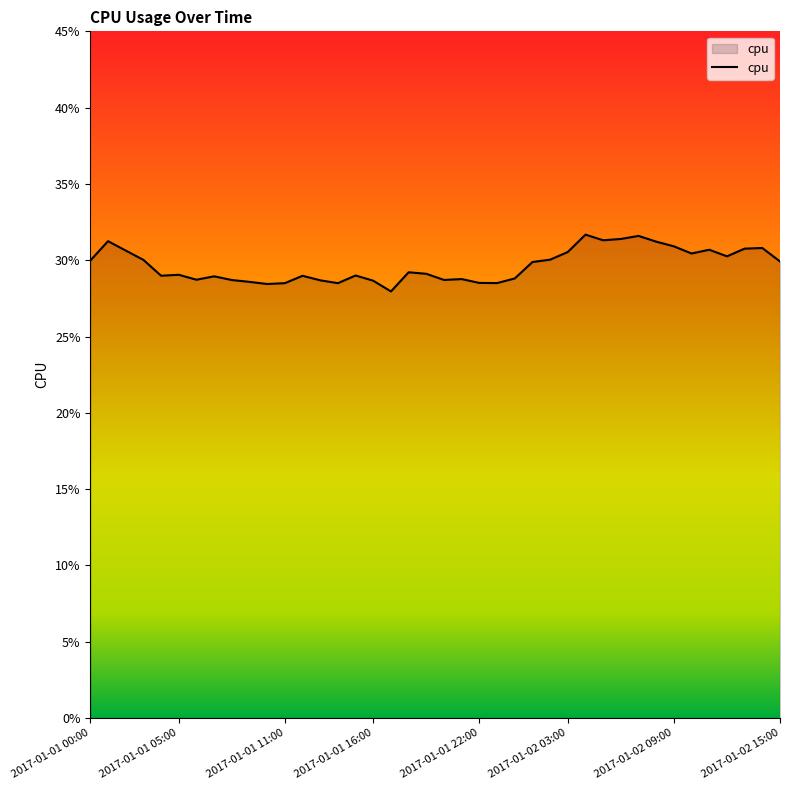

List the labels in order of value, smallest first.

2017-01-01 17:00, 2017-01-01 10:00, 2017-01-01 14:00, 2017-01-01 11:00, 2017-01-01 23:00, 2017-01-01 22:00, 2017-01-01 09:00, 2017-01-01 16:00, 2017-01-01 13:00, 2017-01-01 08:00, 2017-01-01 20:00, 2017-01-01 06:00, 2017-01-01 21:00, 2017-01-02 00:00, 2017-01-01 07:00, 2017-01-01 12:00, 2017-01-01 04:00, 2017-01-01 15:00, 2017-01-01 05:00, 2017-01-01 19:00, 2017-01-01 18:00, 2017-01-02 01:00, 2017-01-02 15:00, 2017-01-01 00:00, 2017-01-01 03:00, 2017-01-02 02:00, 2017-01-02 12:00, 2017-01-02 10:00, 2017-01-02 03:00, 2017-01-01 02:00, 2017-01-02 11:00, 2017-01-02 13:00, 2017-01-02 14:00, 2017-01-02 09:00, 2017-01-02 08:00, 2017-01-01 01:00, 2017-01-02 05:00, 2017-01-02 06:00, 2017-01-02 07:00, 2017-01-02 04:00